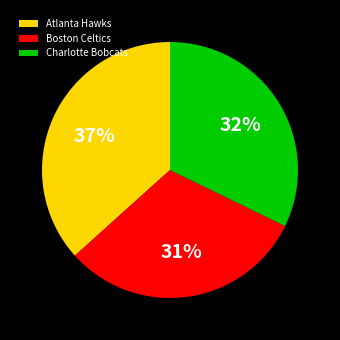

Which slice is the smallest?

Boston Celtics